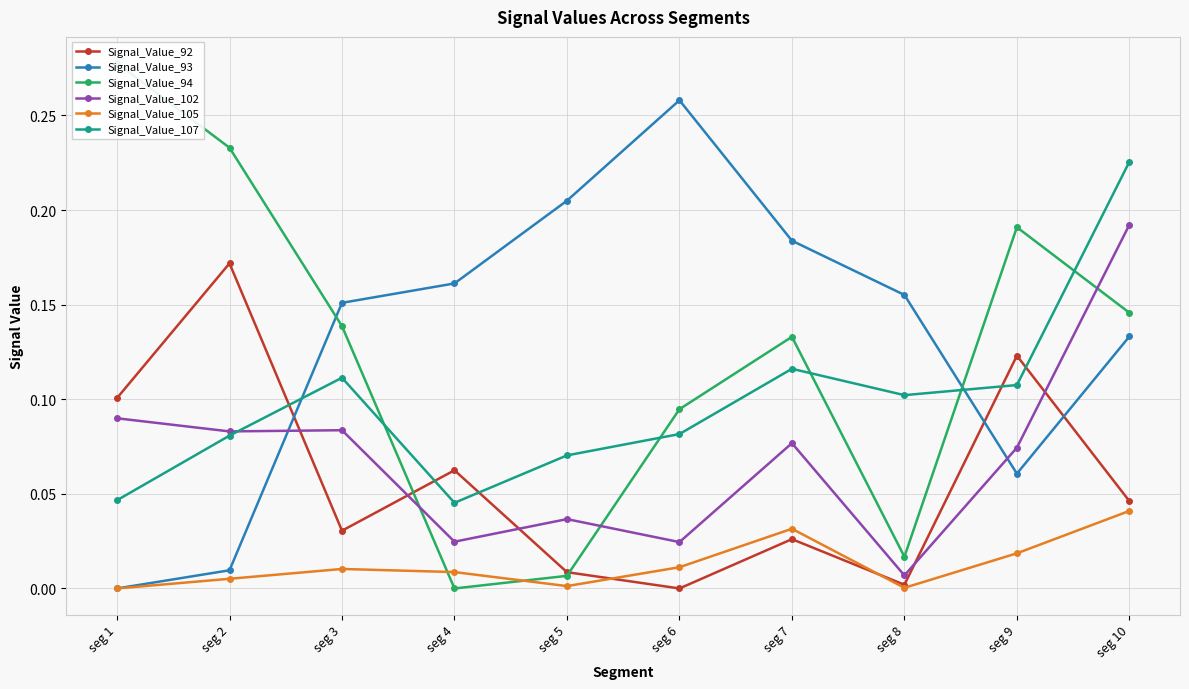

Rank the series at seg 3 from highest to lowest value.

Signal_Value_93, Signal_Value_94, Signal_Value_107, Signal_Value_102, Signal_Value_92, Signal_Value_105